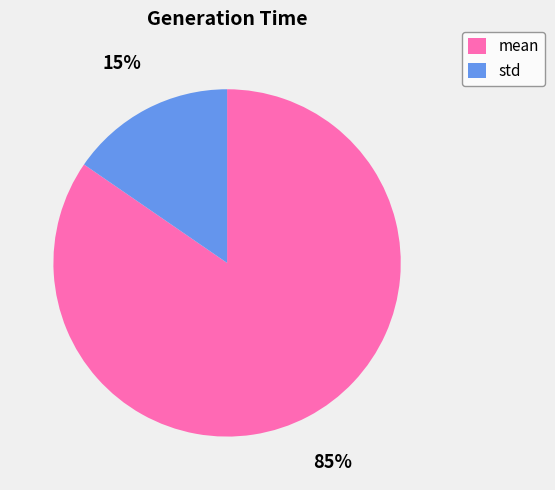

How many segments does this pie chart have?

2